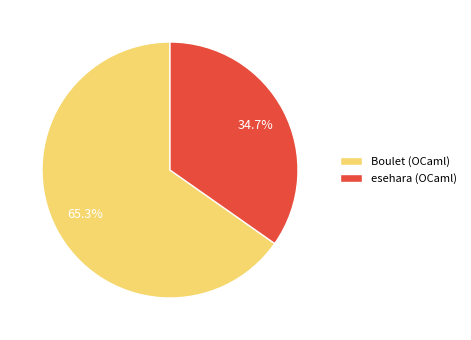

Which has a higher value, Boulet (OCaml) or esehara (OCaml)?

Boulet (OCaml)